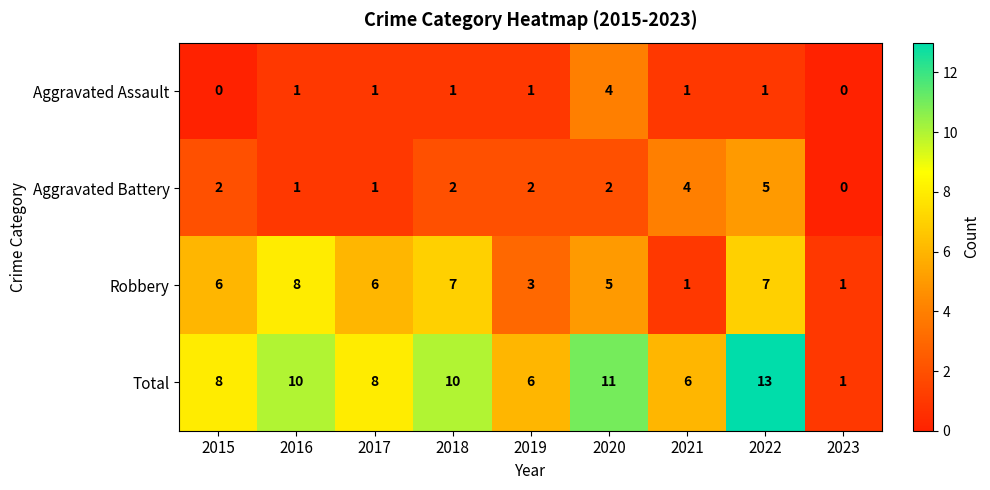

What is the difference between the Aggravated Battery values at 2015 and 2022?

3